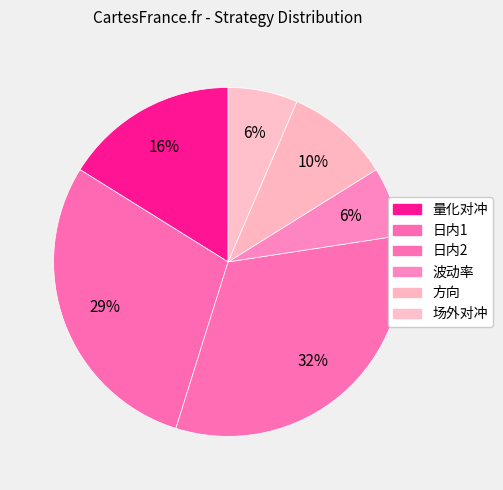

Is it true that 量化对冲 is 21% of the pie?

False